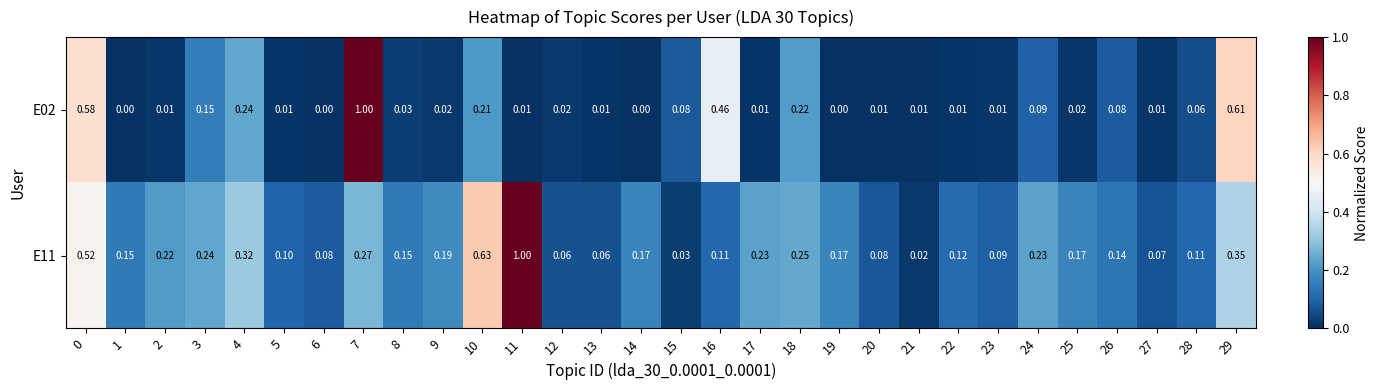

Is the value of E11 at 12 greater than the value of E02 at 0?

No